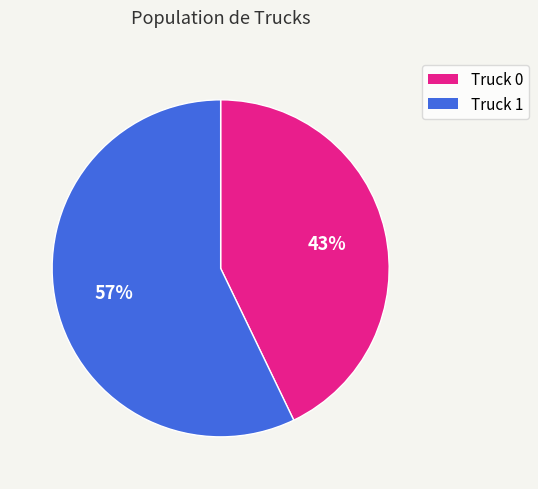

What is the largest slice in the pie chart?

Truck 1